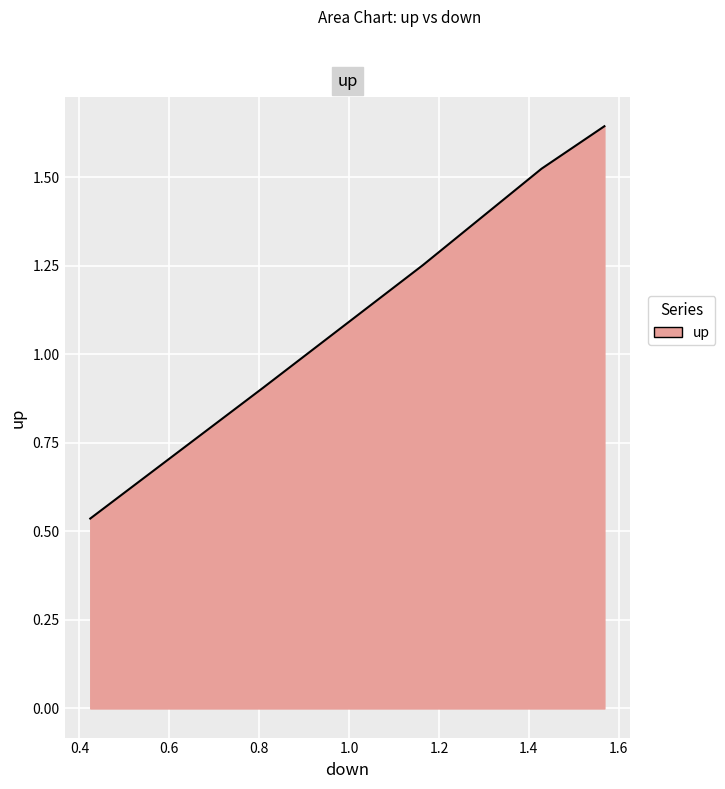

Does the chart have visible grid lines?

Yes